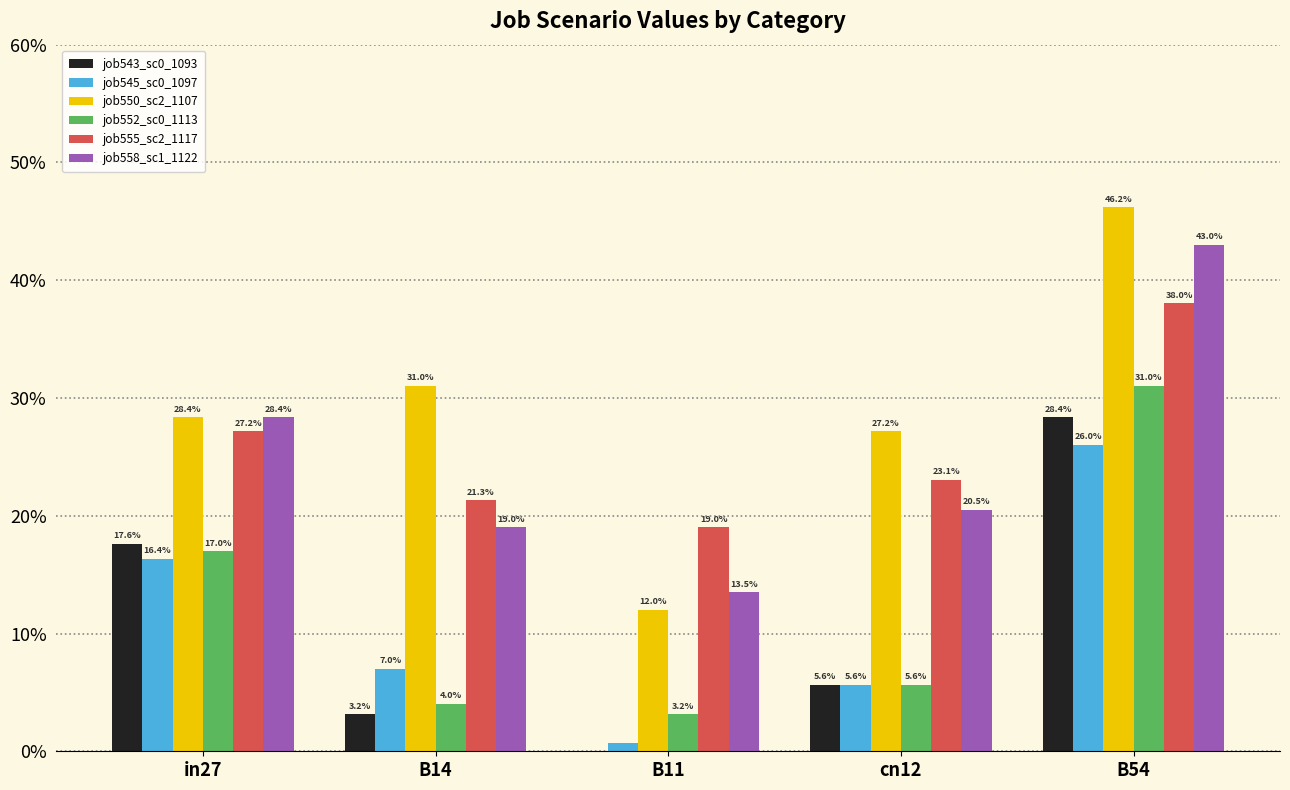

The job558_scenario1_1122 series shows 0.2 at B14. True or false?

True